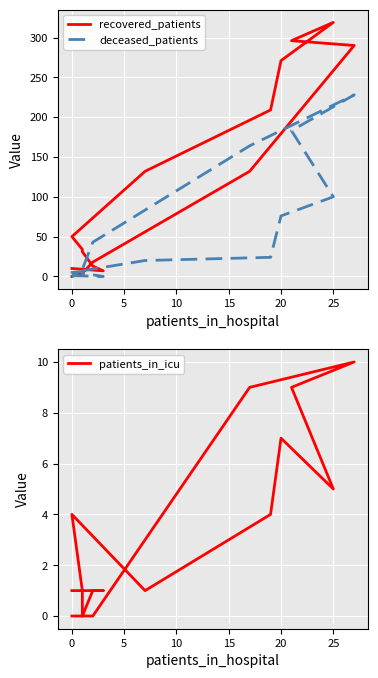

How many interior local peaks does the recovered_patients series have?

1